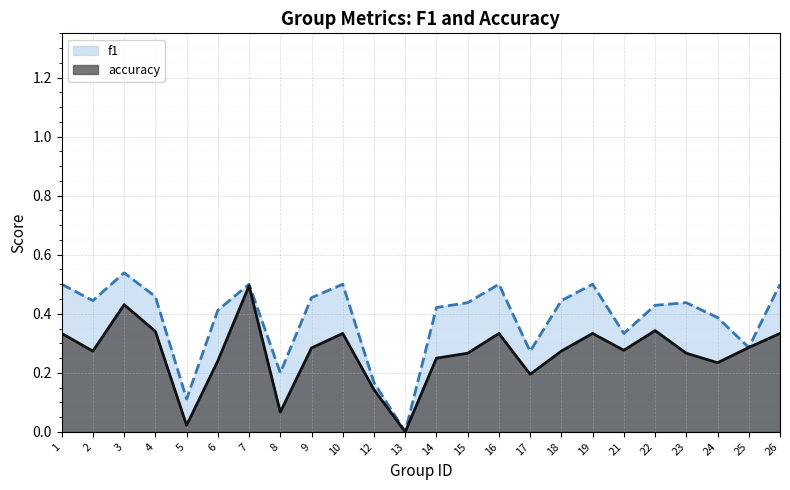

True or false: accuracy line has a value of 0.3 at 21.

True